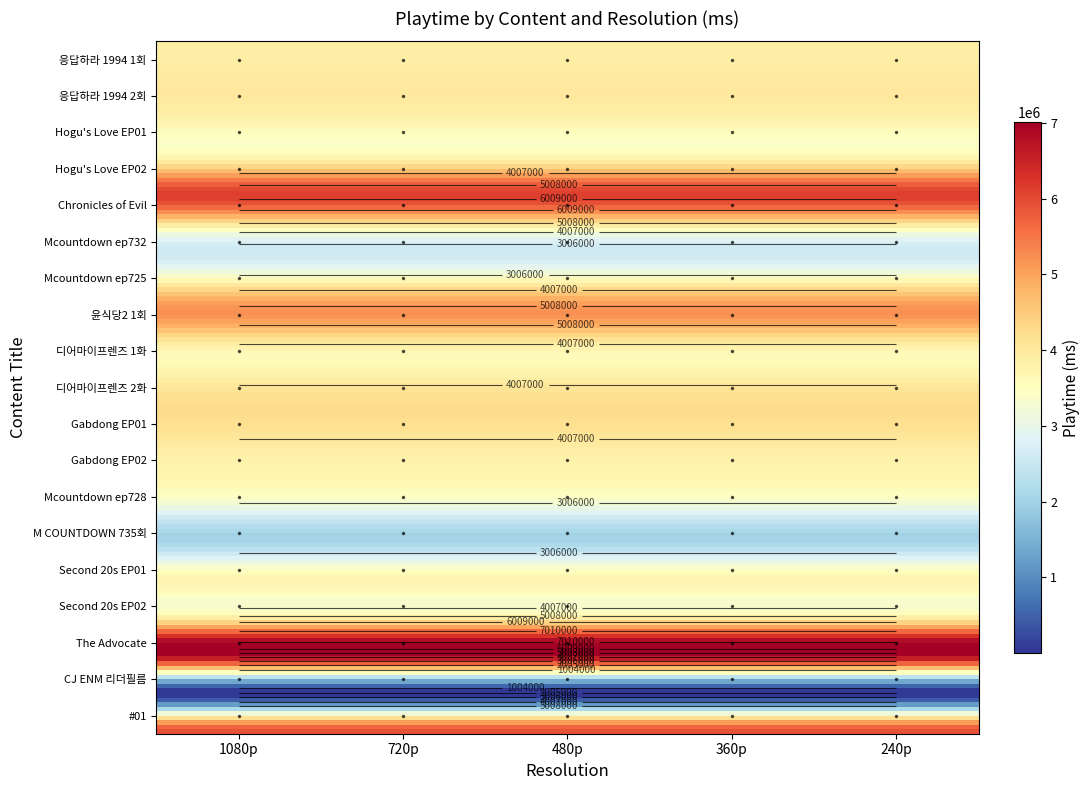

What is the total value across all series at 360p?

74602000